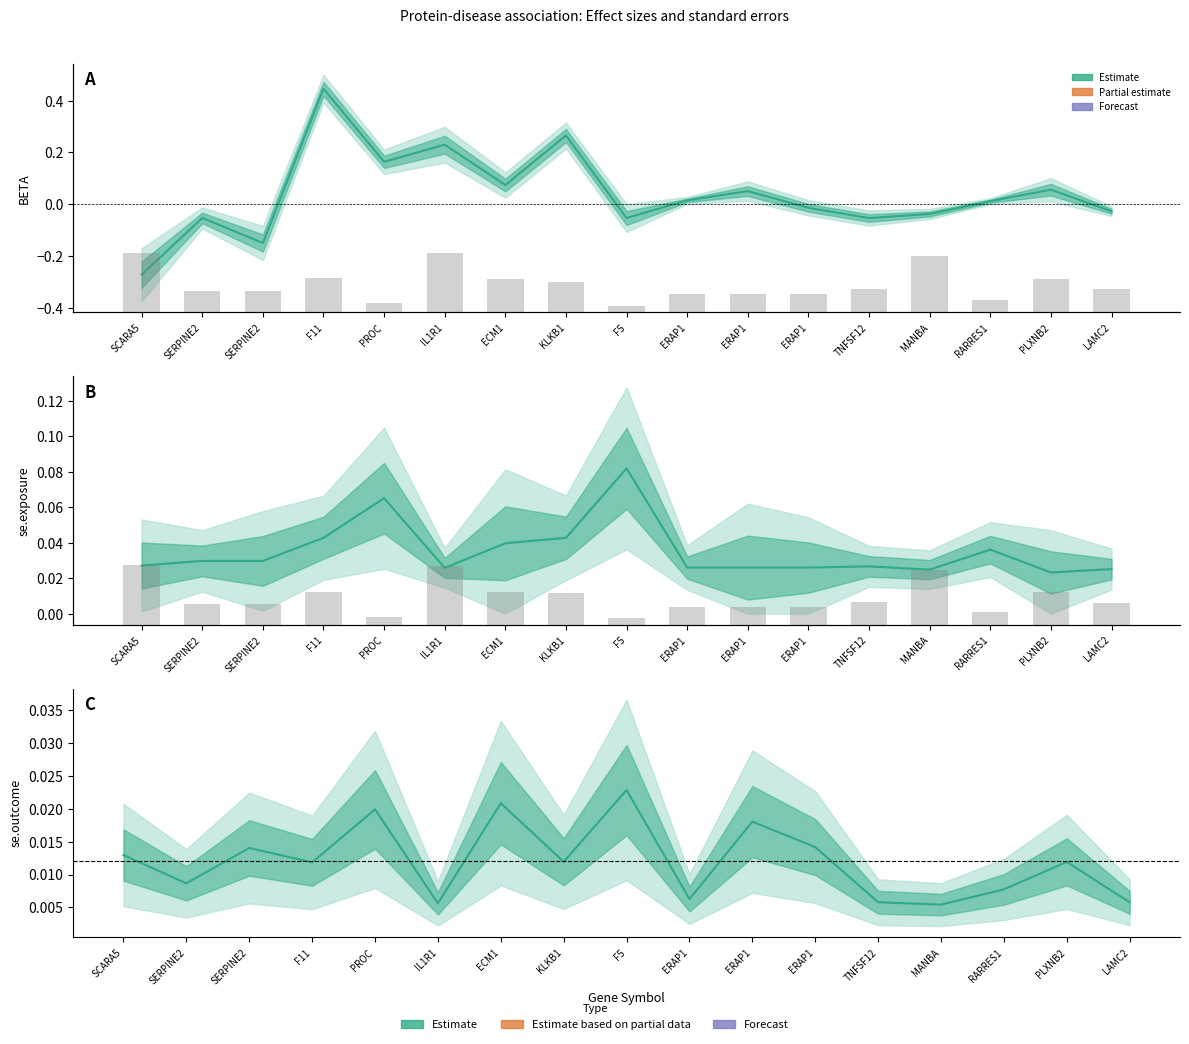

What is the difference between the maximum and second lowest values in the eaf.outcome series?

0.6